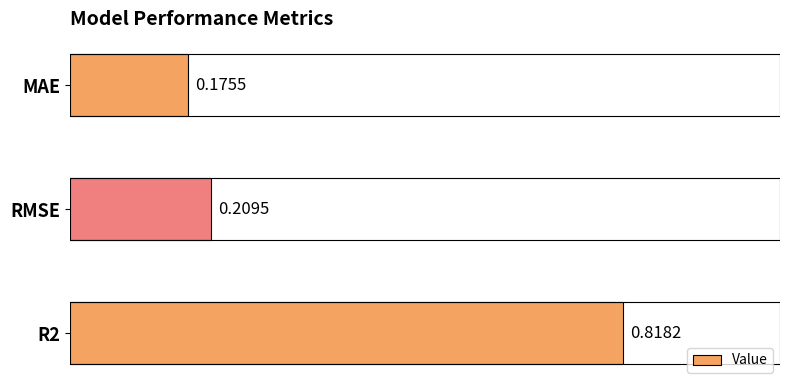

Count the number of categories in the chart.

3